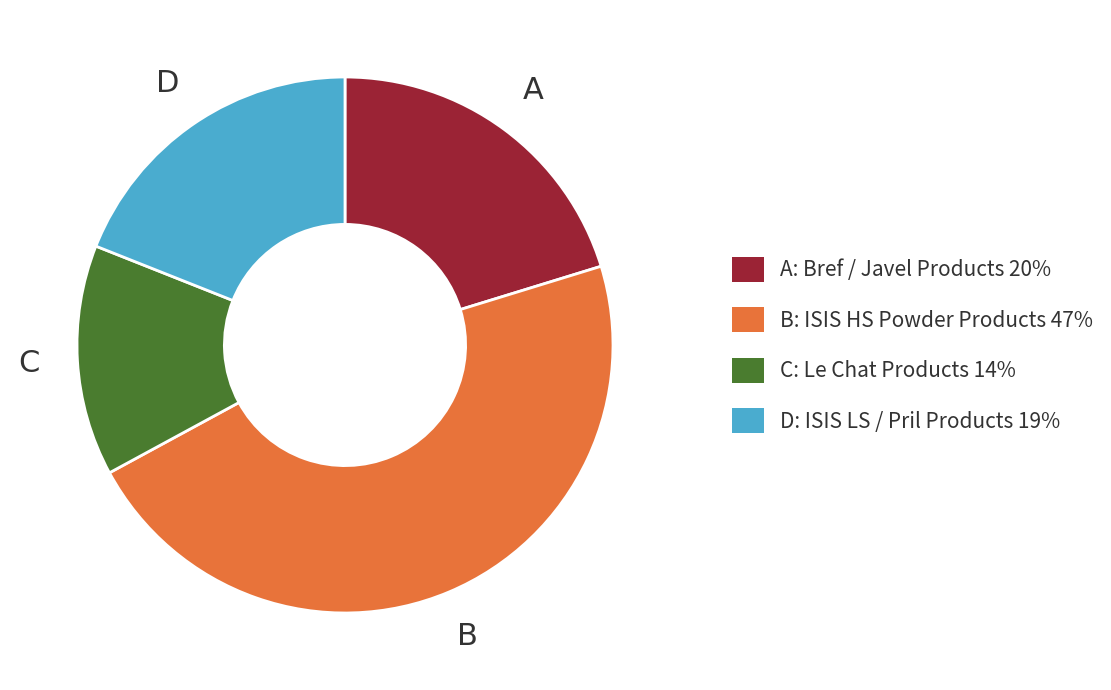

Is there a majority slice in this chart?

No